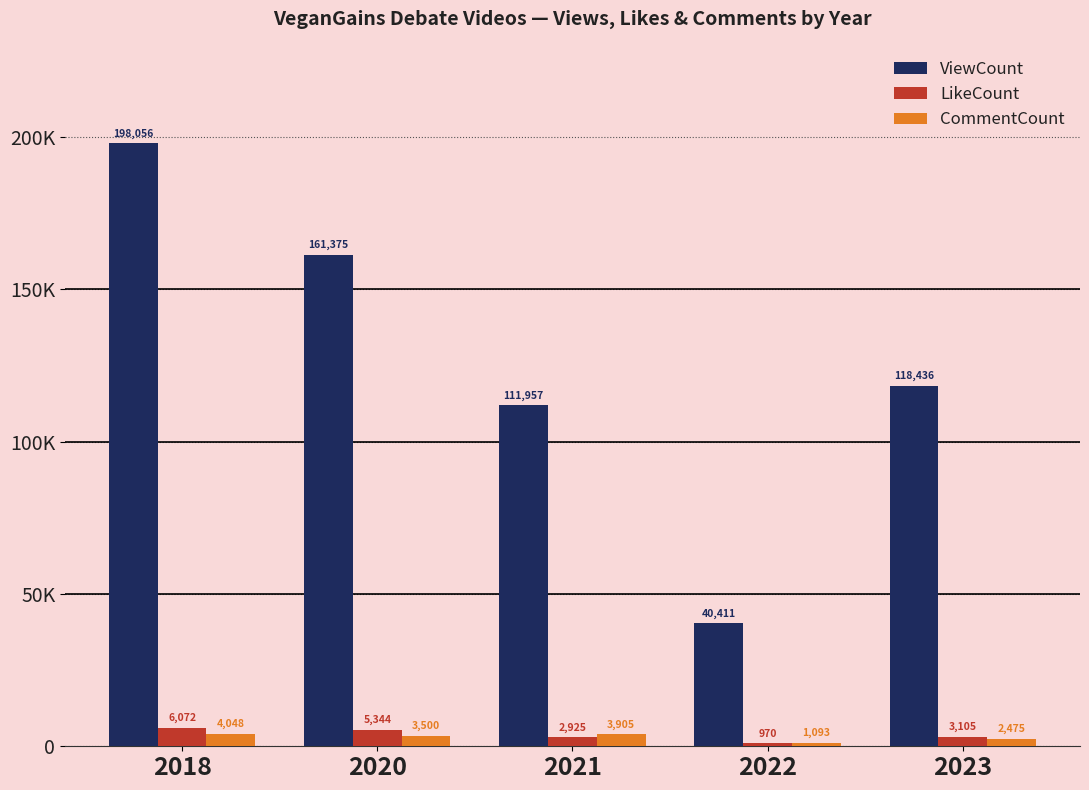

What is the difference between the maximum and minimum values in the LikeCount series?

5102